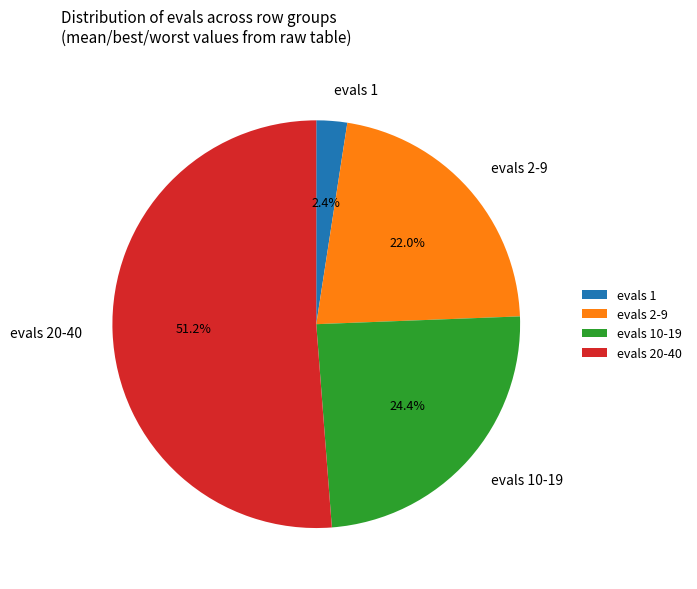

What is the majority slice?

evals 20-40